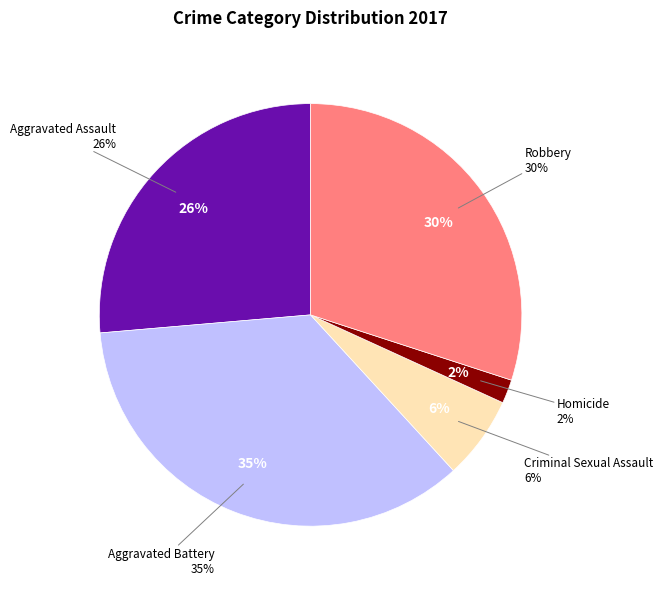

Is it true that Homicide is 1% of the pie?

False